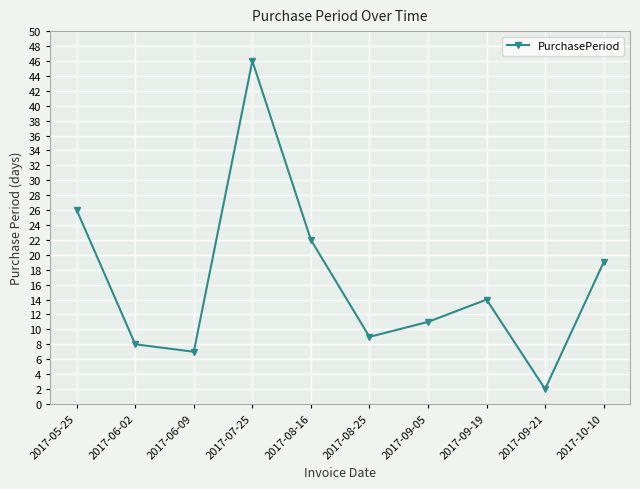

What position from the right is 2017-08-16?

6